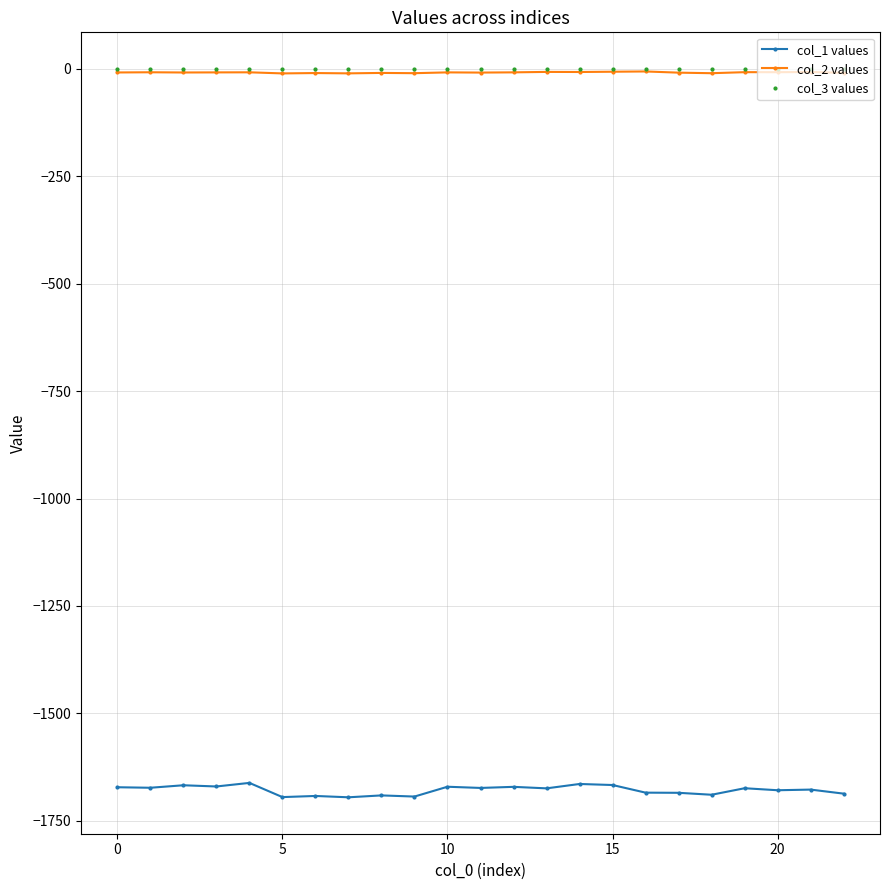

True or false: col_3 values has more than 0 interior local peaks.

True